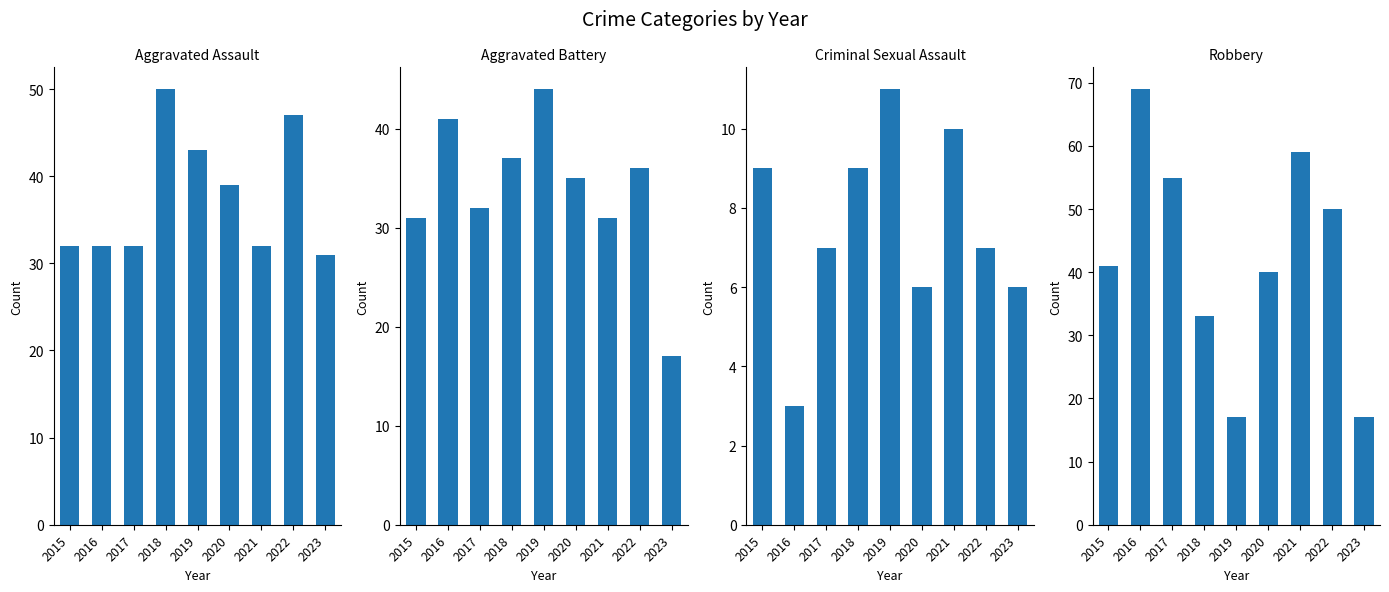

What is the value of the Robbery bar at the 7th from the left?

59